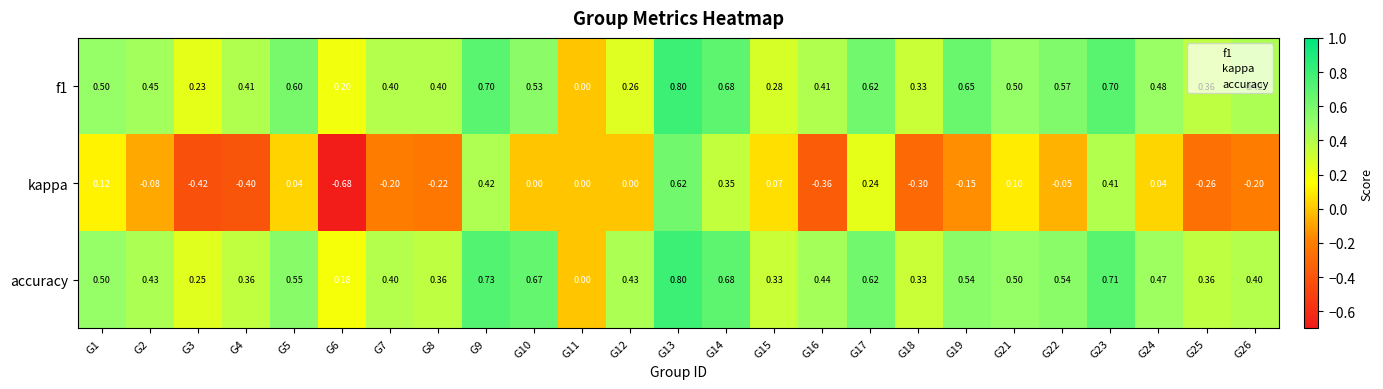

Between G19 and G24, which series saw the biggest shift?

kappa